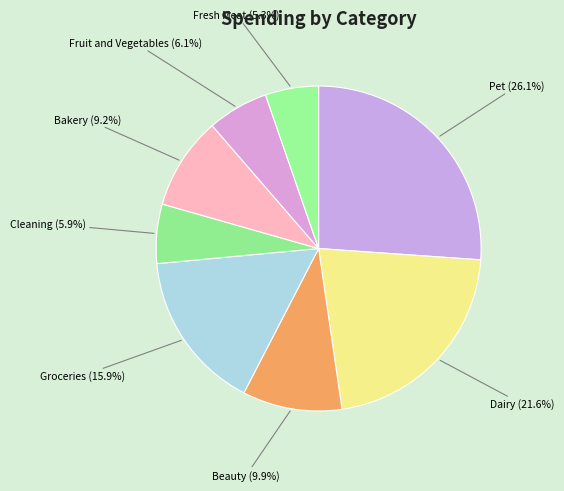

Combined, do Dairy and Beauty account for over 50%?

No